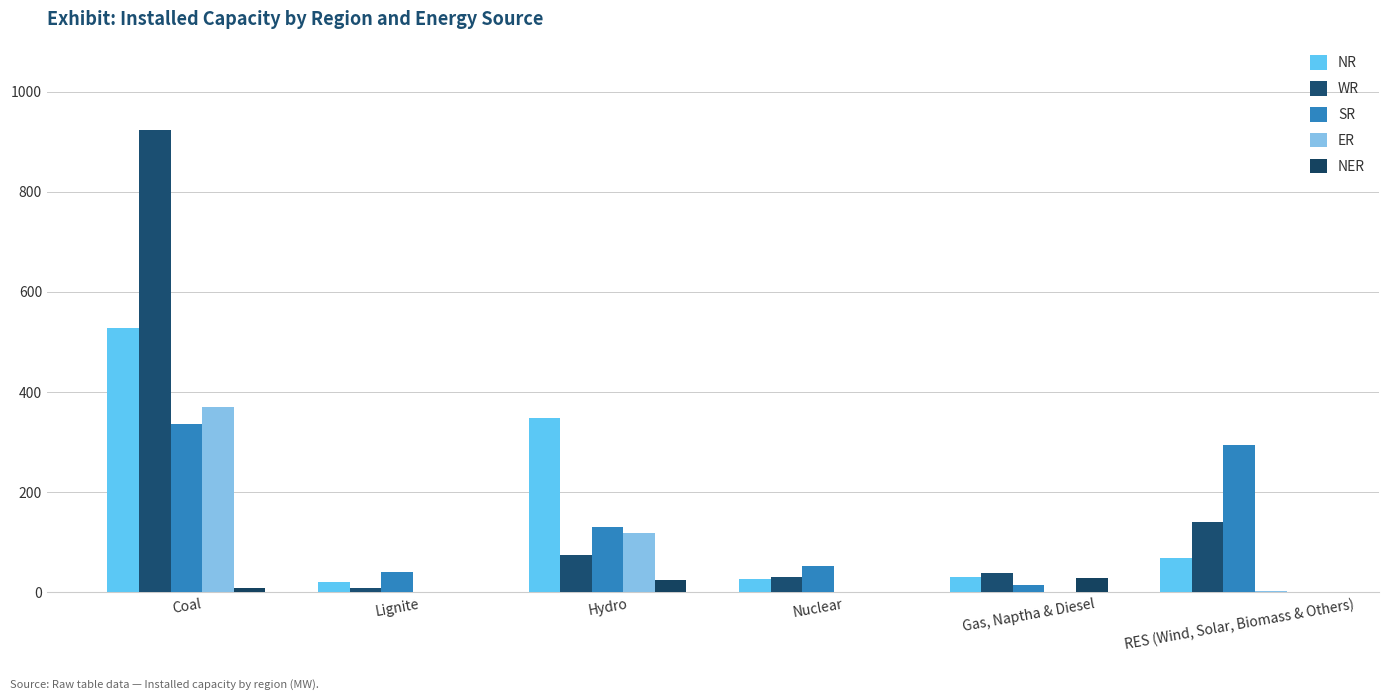

Which category has the highest value in the SR series?

Coal